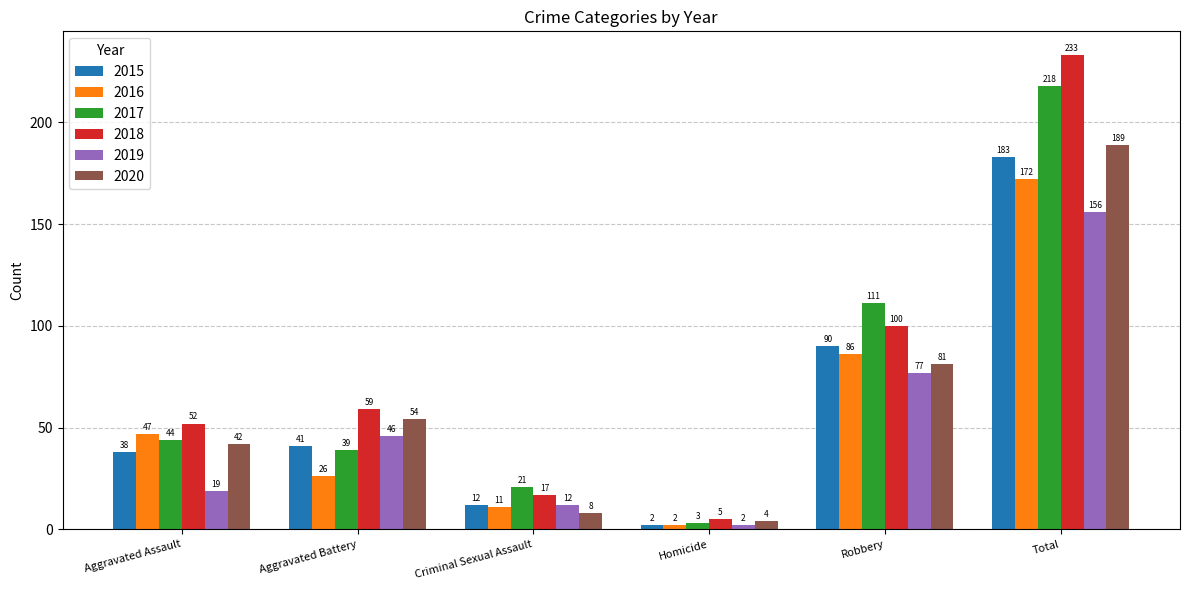

What position from the left is Homicide?

4